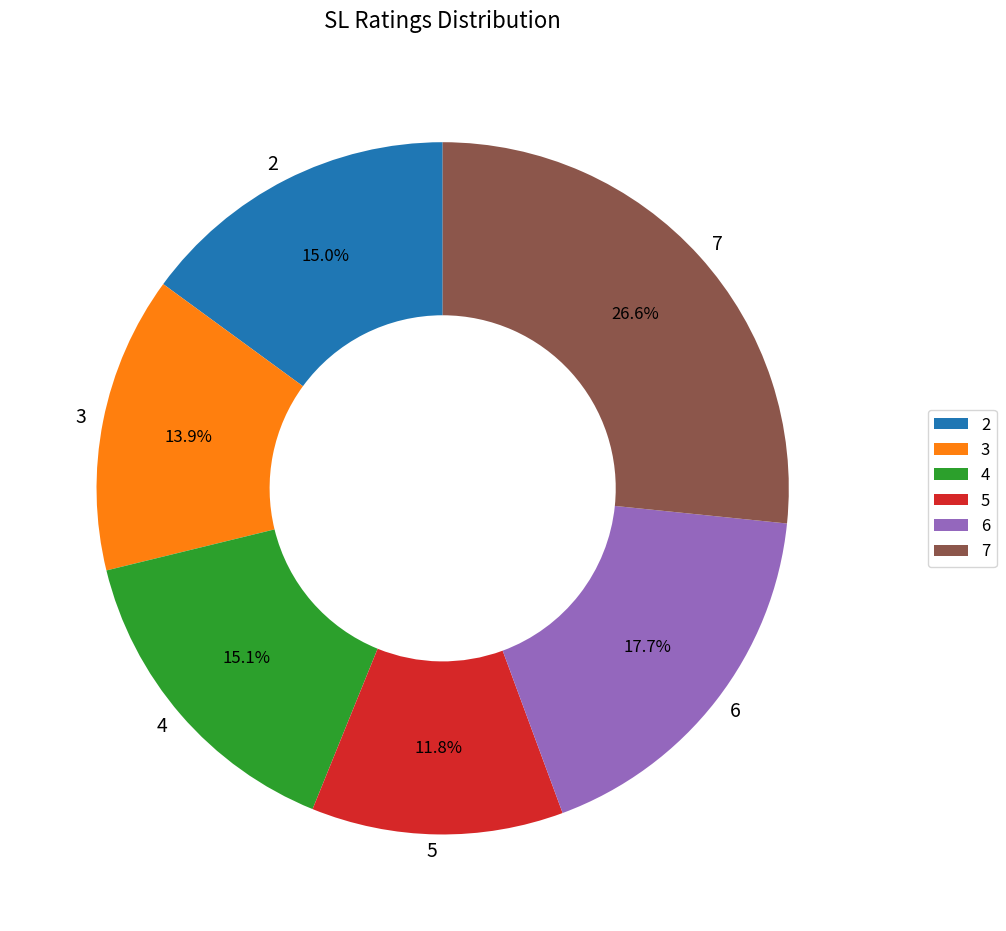

To the nearest percent, what is the combined percentage of 6 and 7?

44%